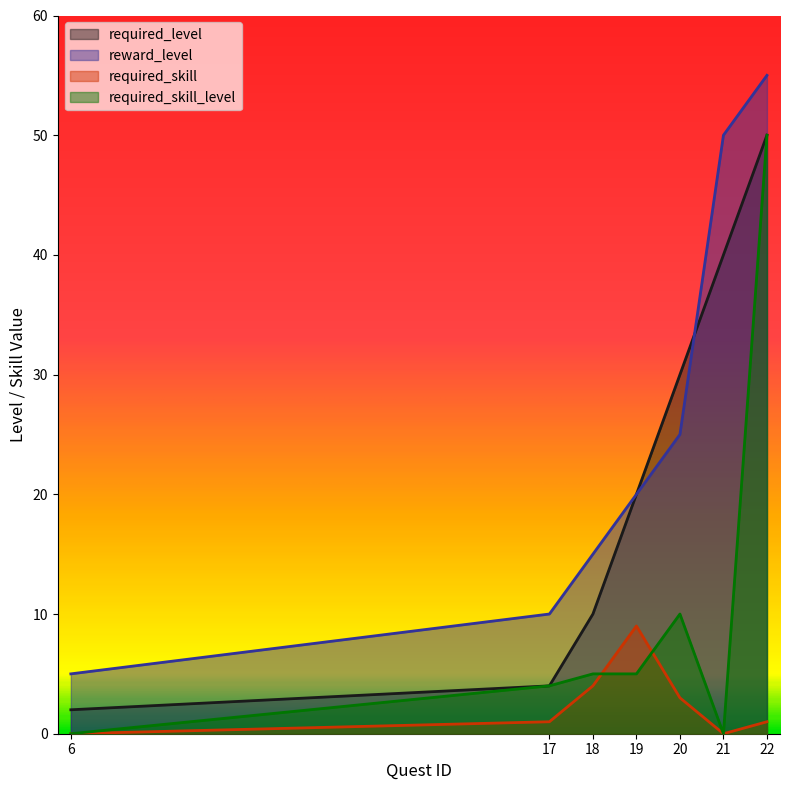

True or false: reward_level has more than 1 points higher than both neighbors.

False